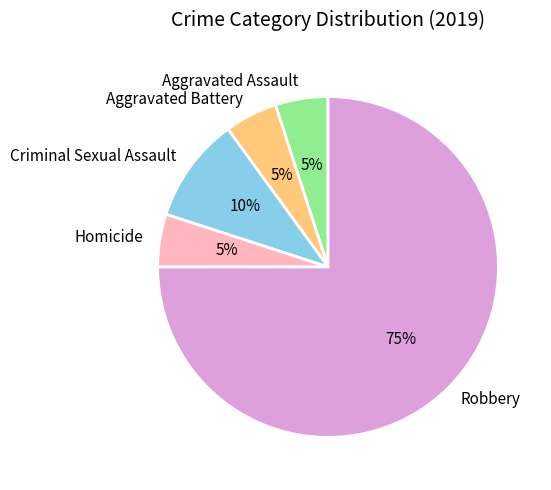

Which category accounts for the majority?

Robbery